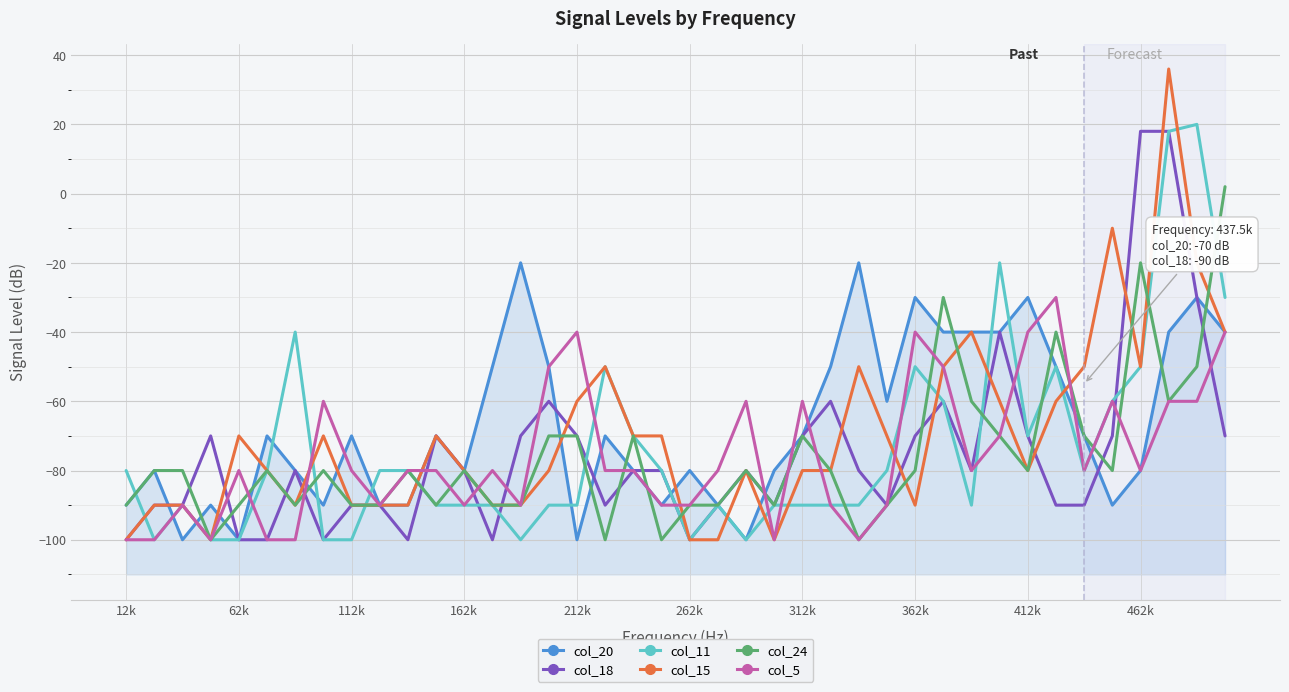

What is the sum of all col_15 values?

-2794